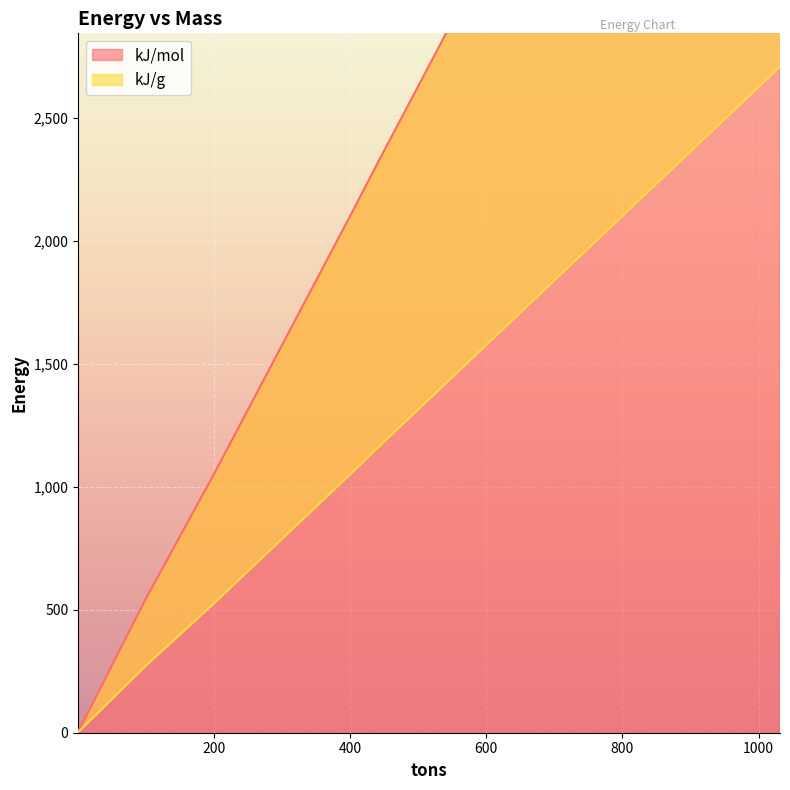

Is it true that kJ/g equals 524.8 at 200?

True